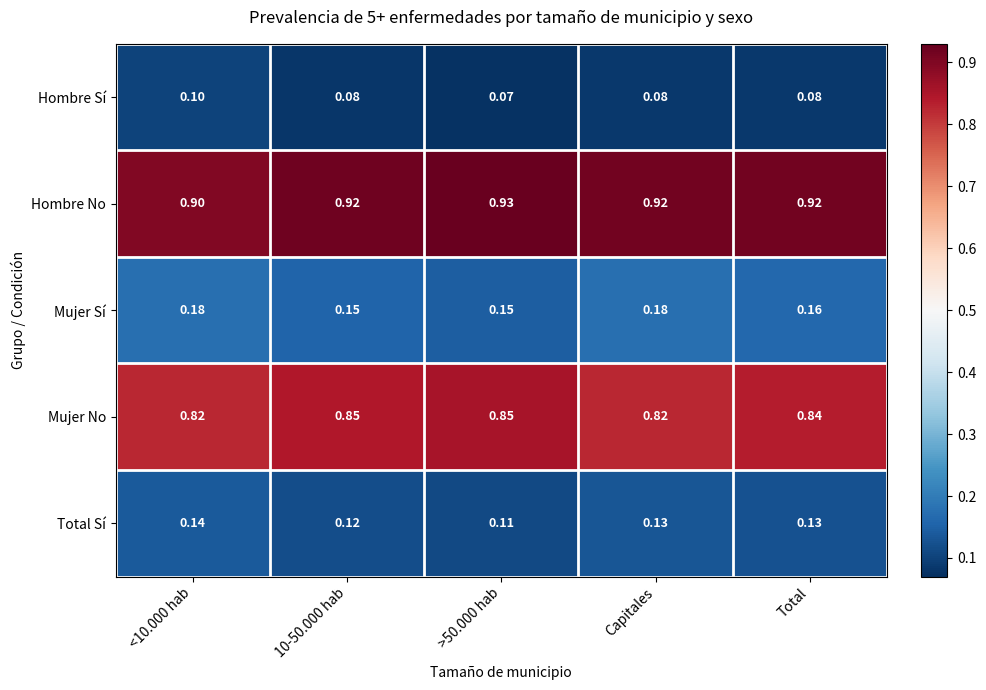

At which category is the sum across all series the highest?

<10.000 hab